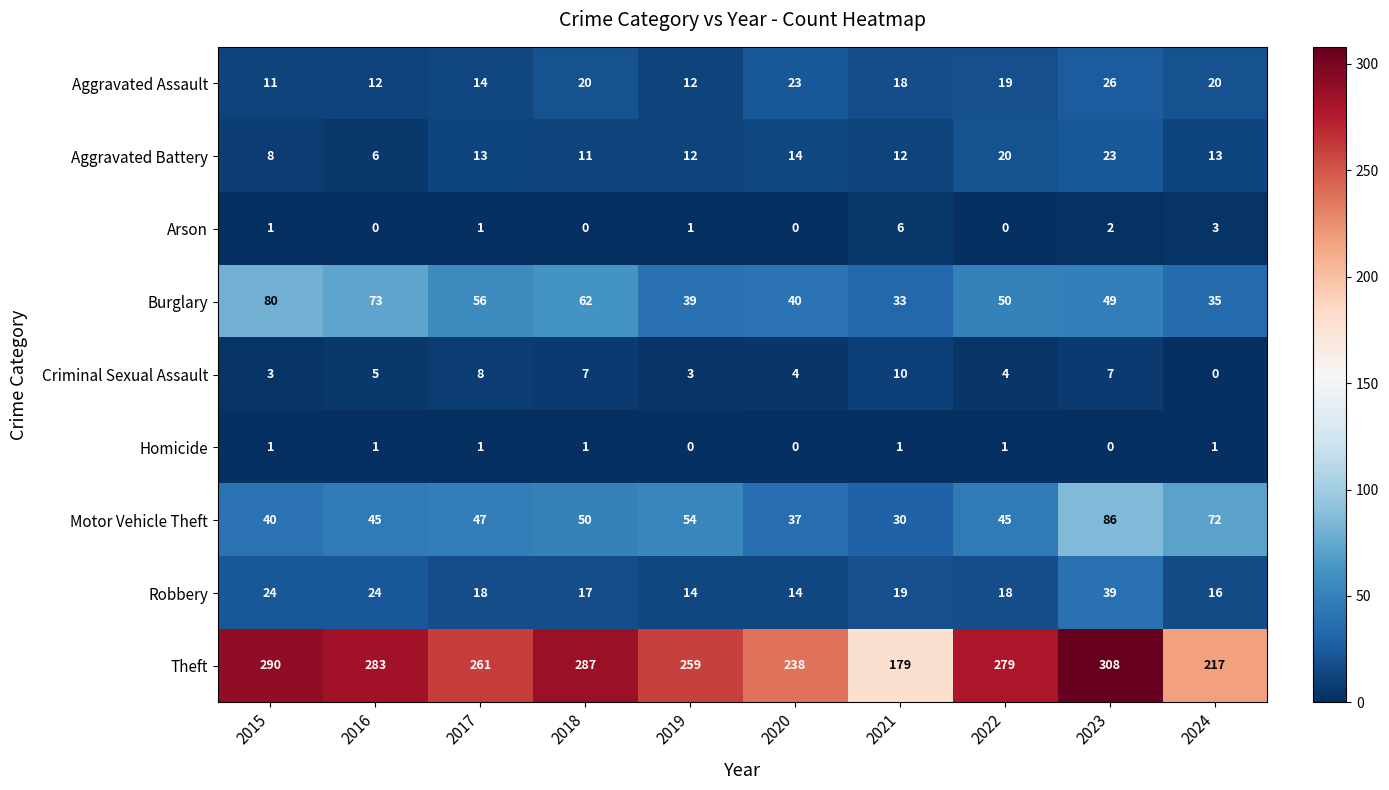

Which series has the largest total across all categories?

Theft